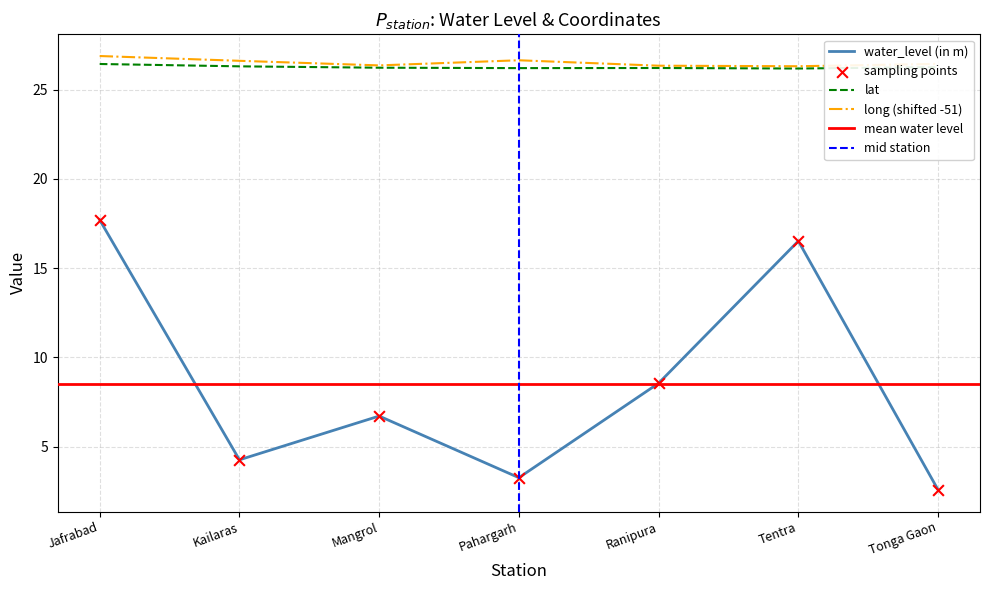

At how many categories does at least one series exceed 24?

7